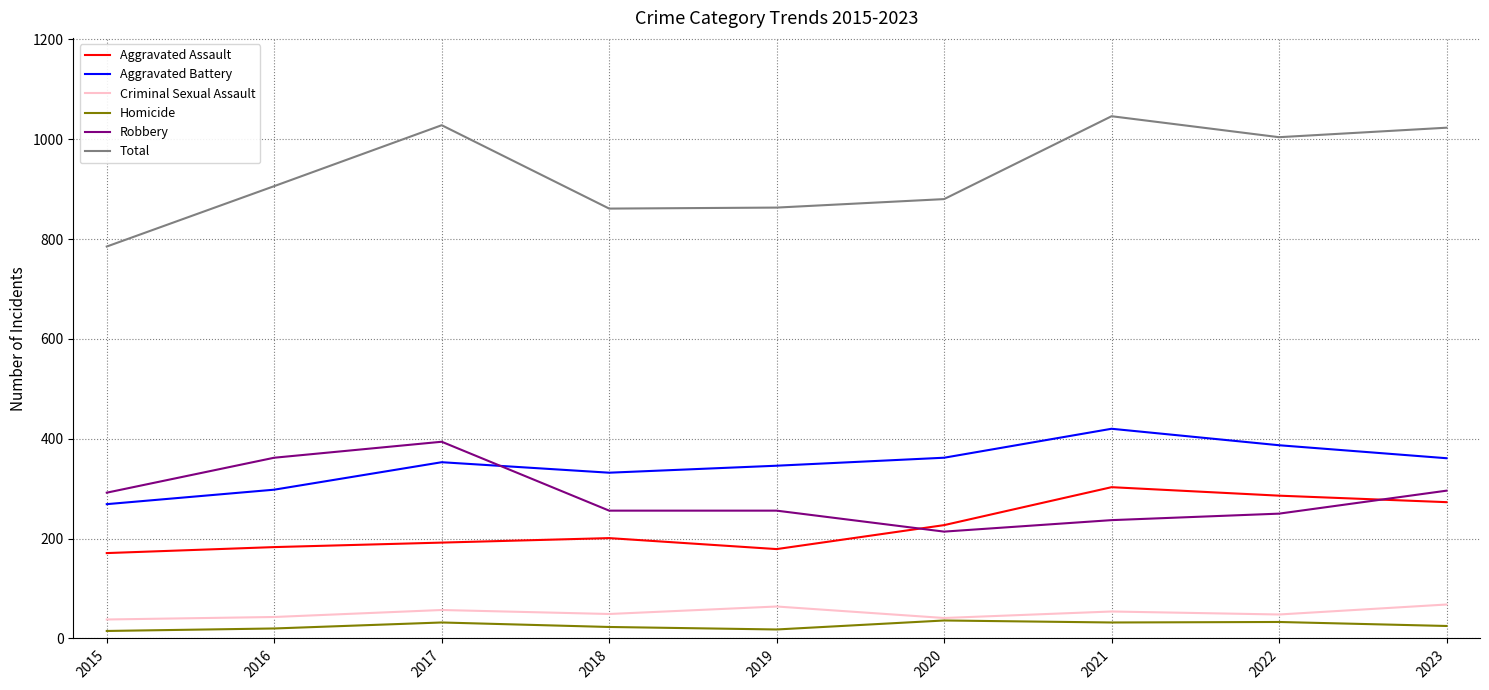

True or false: Criminal Sexual Assault and Aggravated Assault intersect in this chart.

False